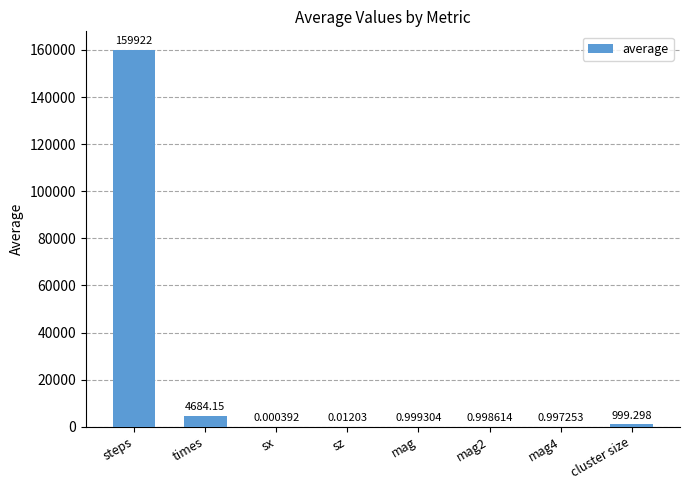

Read the value at mag.

1.0